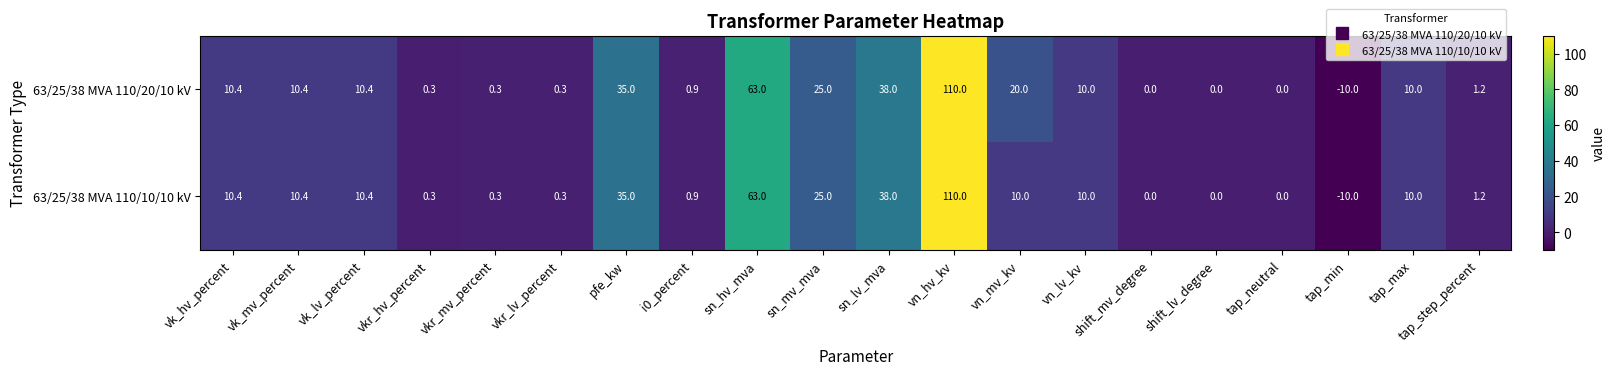

What is the spread (max minus min) of values at vn_mv_kv?

10.0